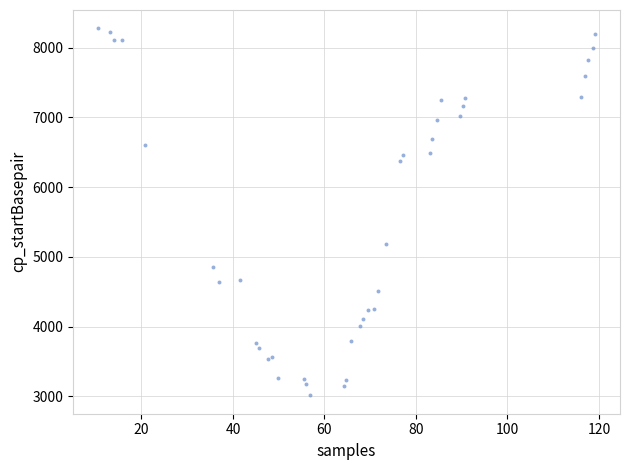

What Y value in the scatter plot is closest to 5644?

5178.2